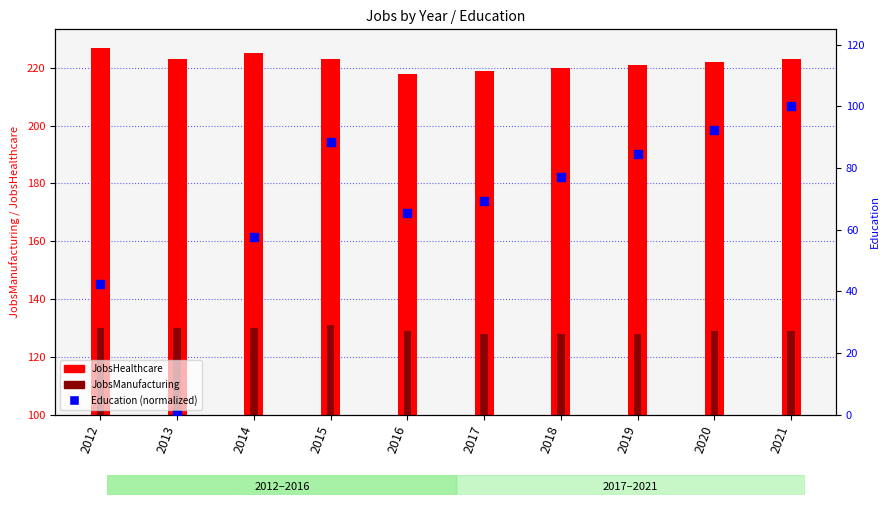

Between 2019 and 2015, which is larger?

2015